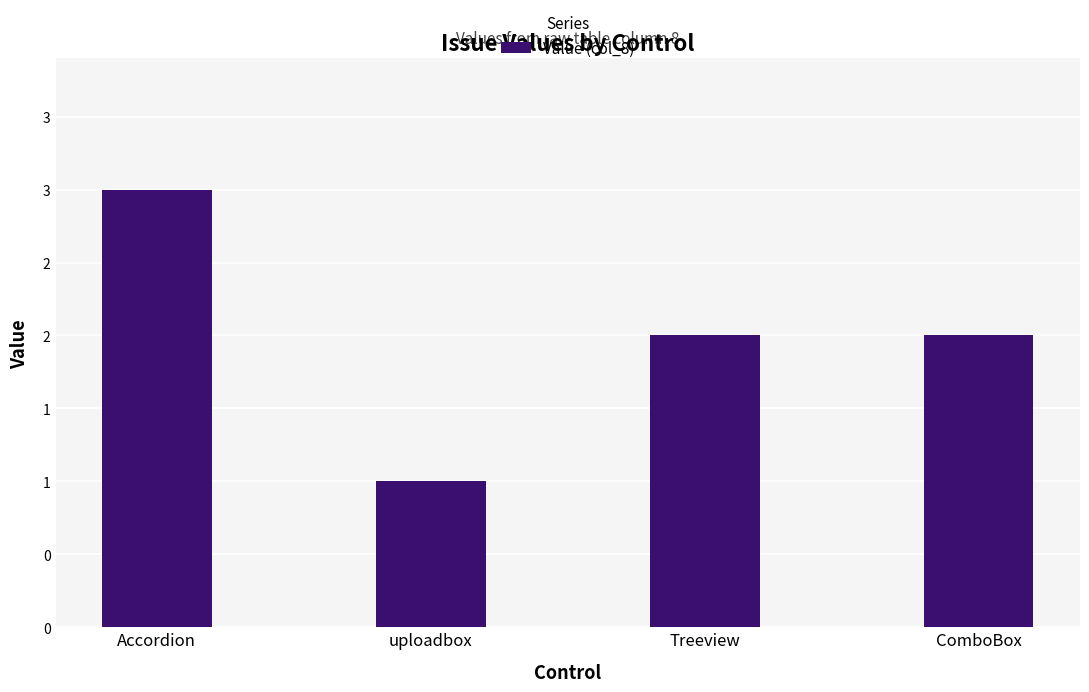

The value at ComboBox is 3. True or false?

False